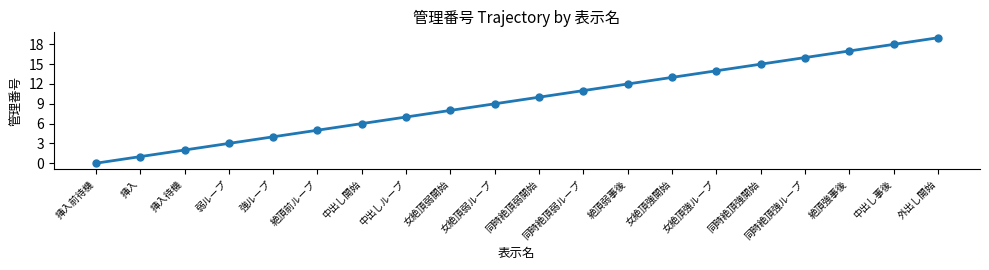

How many distinct data groups are displayed?

1